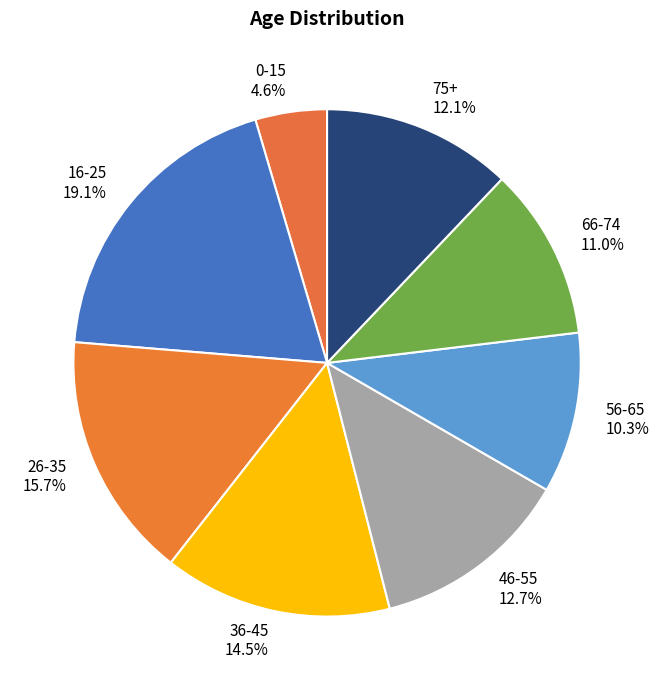

Approximately how many times larger is the value at 36-45 compared to 56-65?

1.4